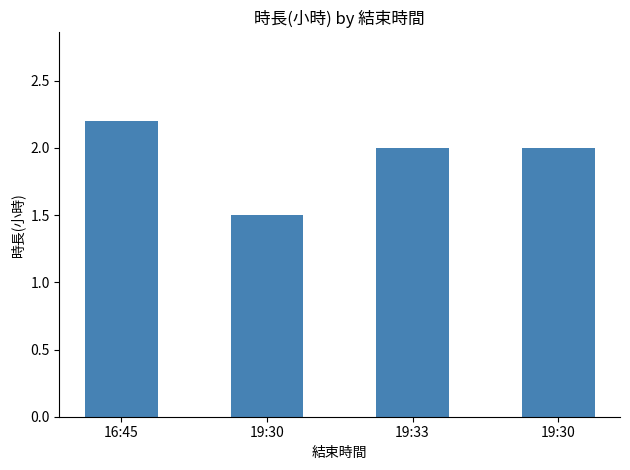

What is the sum of the values at 19:30 and 16:45?

3.7